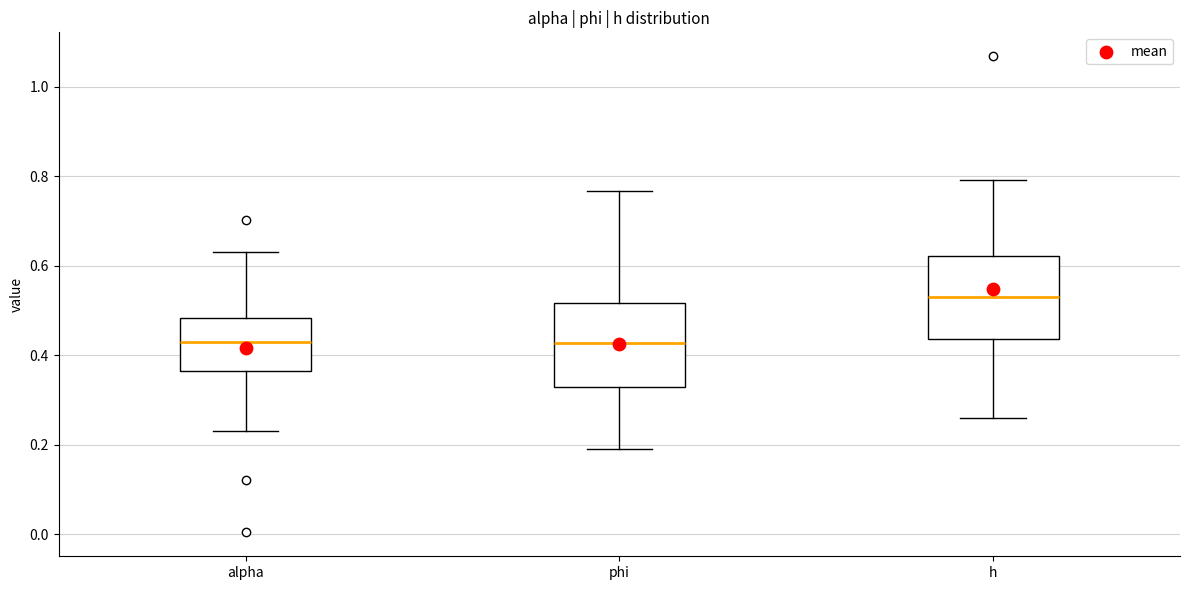

Reading left to right, read every box against the y-axis: the position of its median line, the range the box covers, and the ends of its whiskers. The values are not printed on the chart, so give them approximately, as read against the axis.

alpha: median 0.42, box 0.36 to 0.48, whiskers 0.24 to 0.64
phi: median 0.42, box 0.32 to 0.52, whiskers 0.20 to 0.76
h: median 0.54, box 0.44 to 0.62, whiskers 0.26 to 0.80